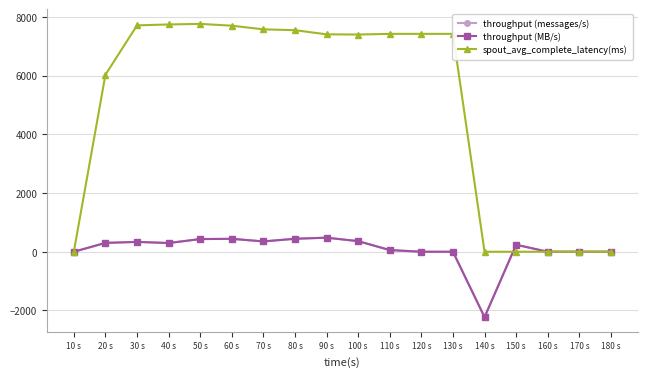

How many lines are shown in the chart?

3